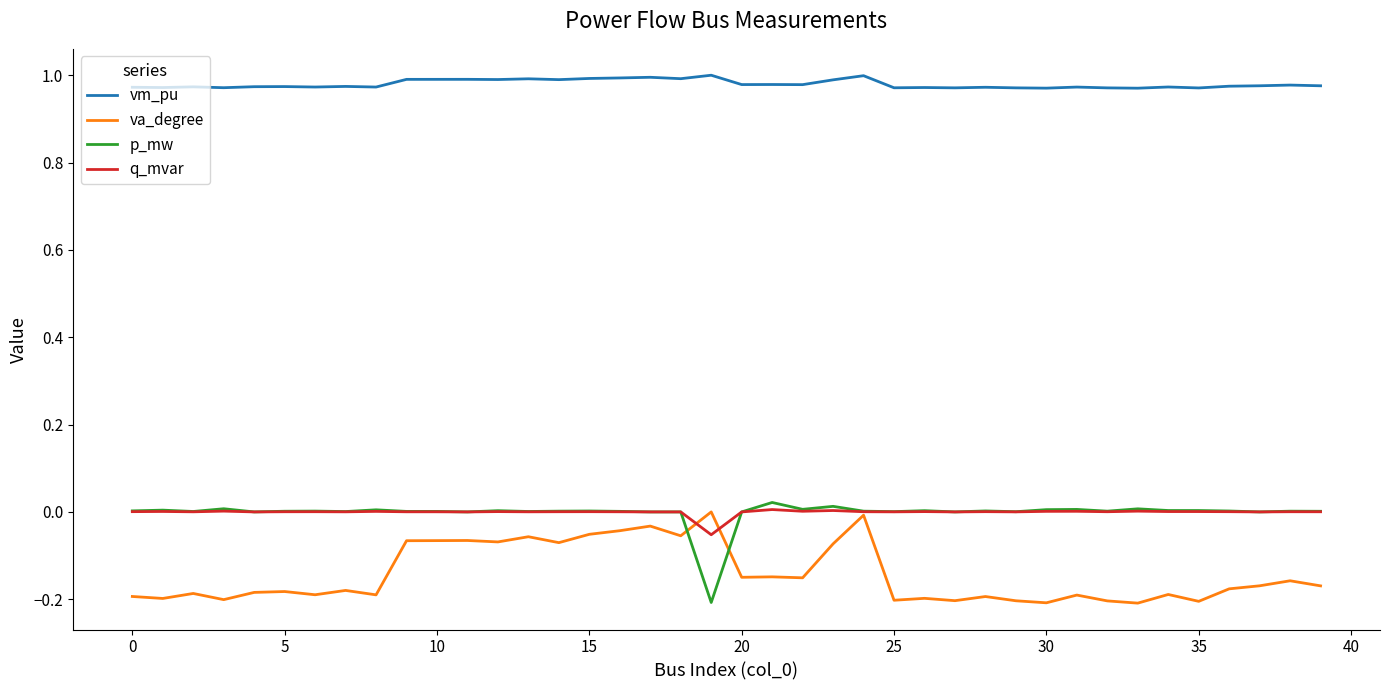

True or false: va_degree and vm_pu intersect in this chart.

False